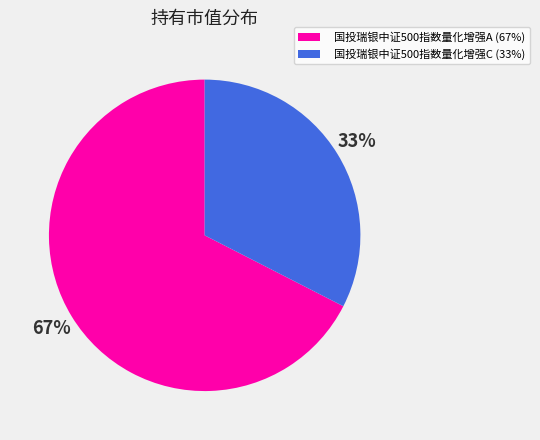

Which category has the biggest portion of the pie?

国投瑞银中证500指数量化增强A